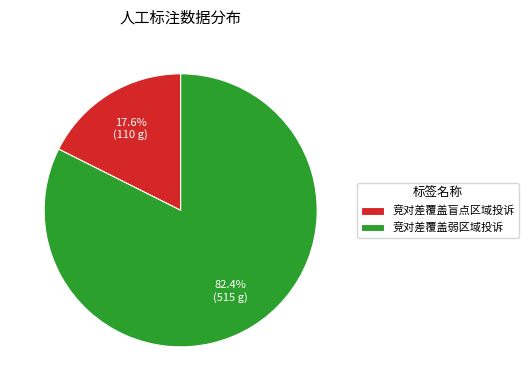

Rank the categories by value from lowest to highest.

竞对差覆盖盲点区域投诉, 竞对差覆盖弱区域投诉